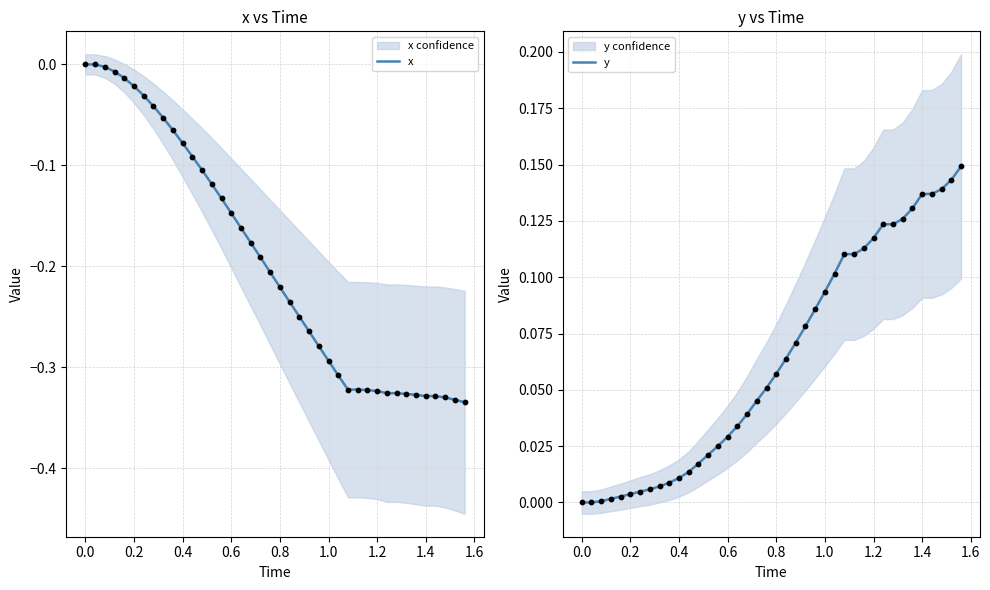

What are all the series names shown in the legend?

x, y